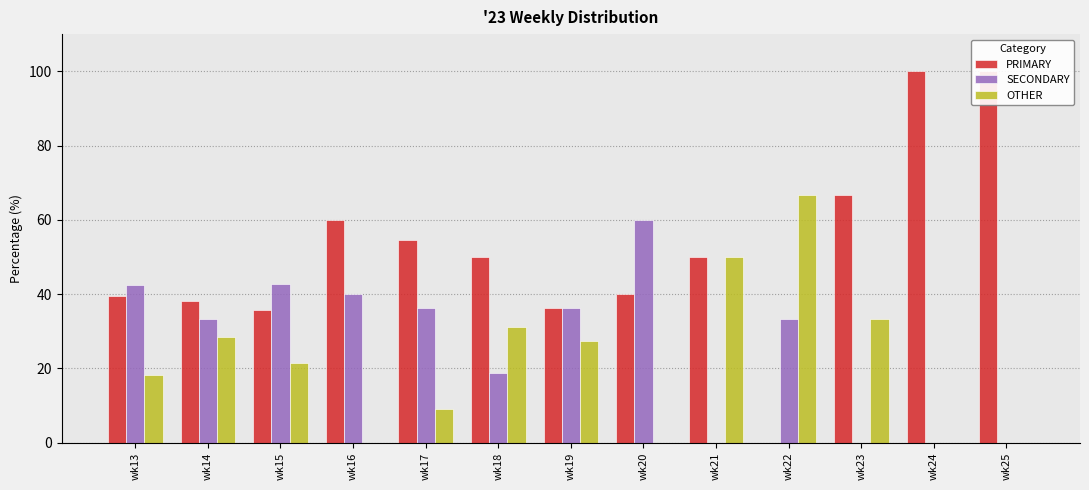

What is the value of the PRIMARY bar at the 13th from the left?

100.0